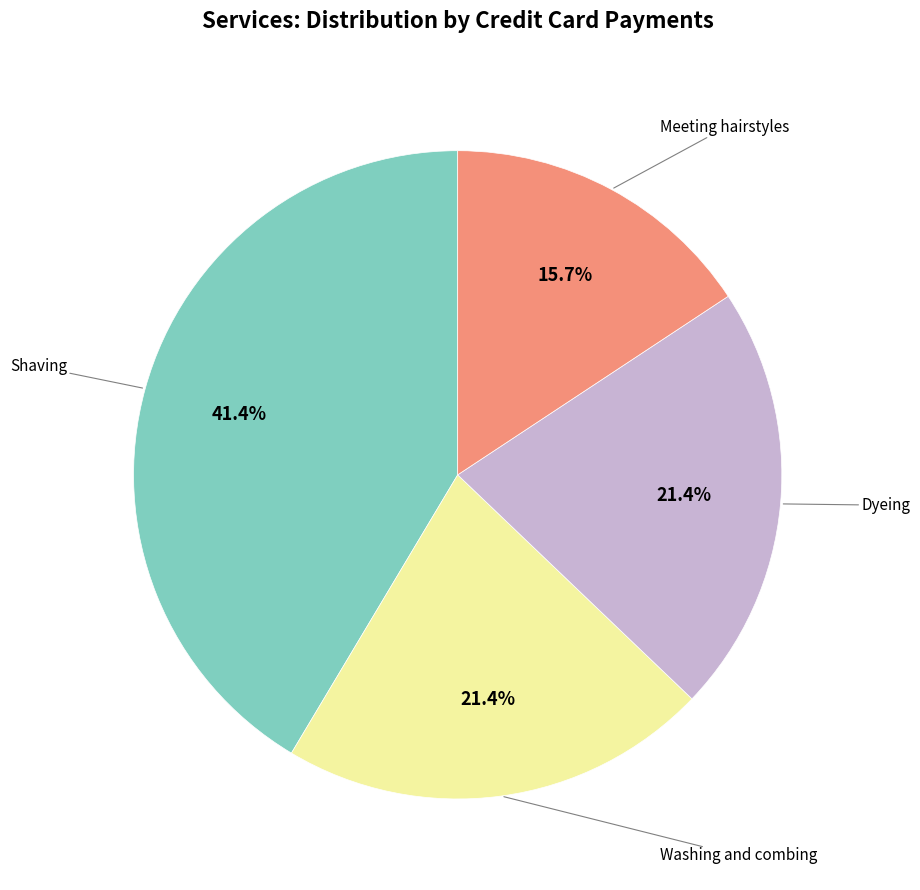

Is there any slice that represents more than half of the pie?

No